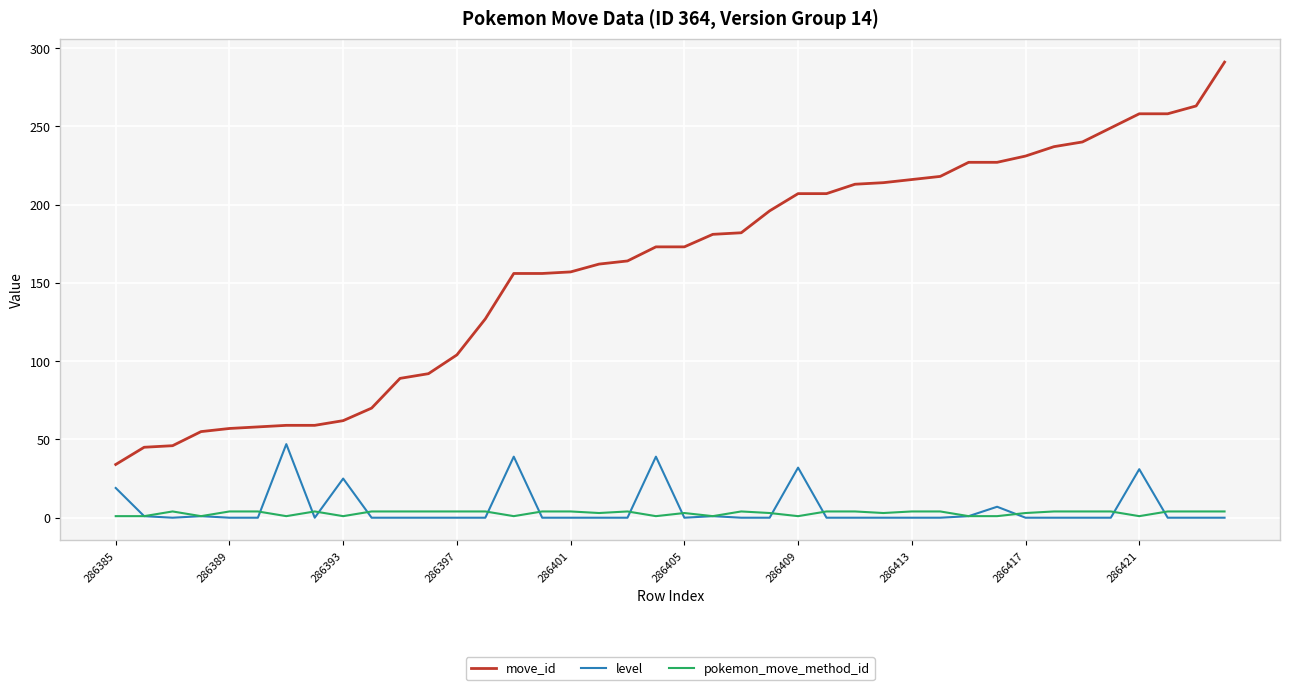

Which series has the largest total across all categories?

move_id